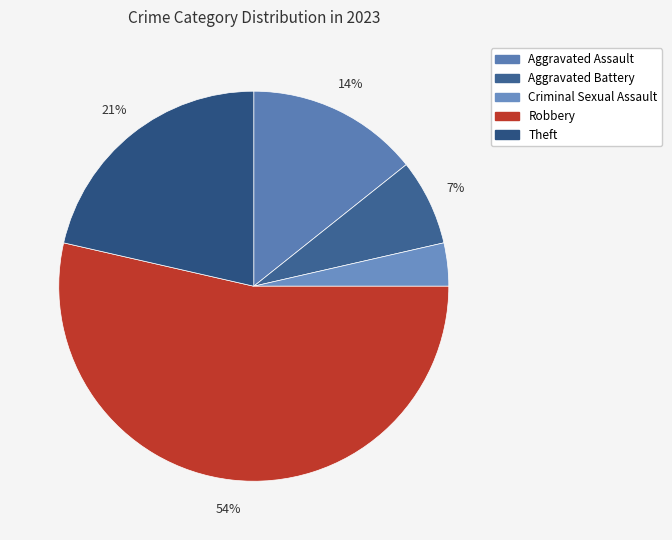

What is the total percentage of Theft and Aggravated Assault?

35.7%